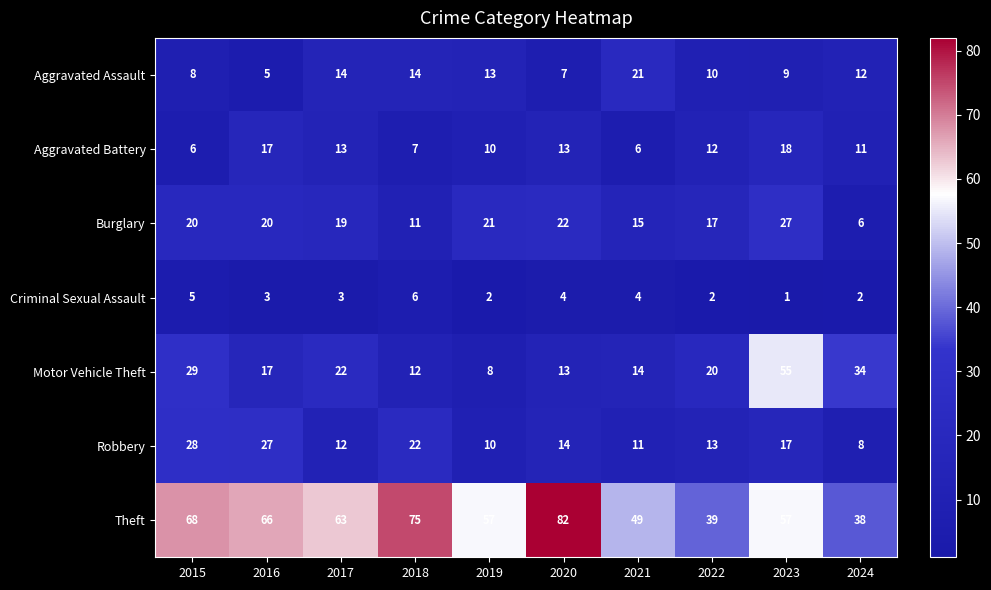

What is the difference between the maximum and second lowest values in the Aggravated Battery series?

12